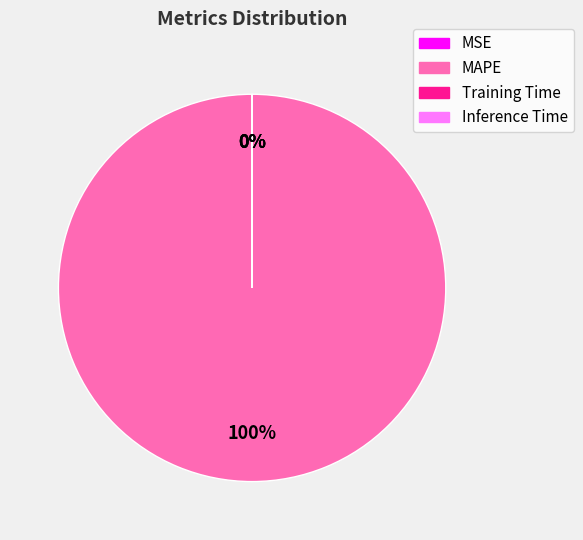

The Training Time slice represents 0% of the pie. True or false?

True